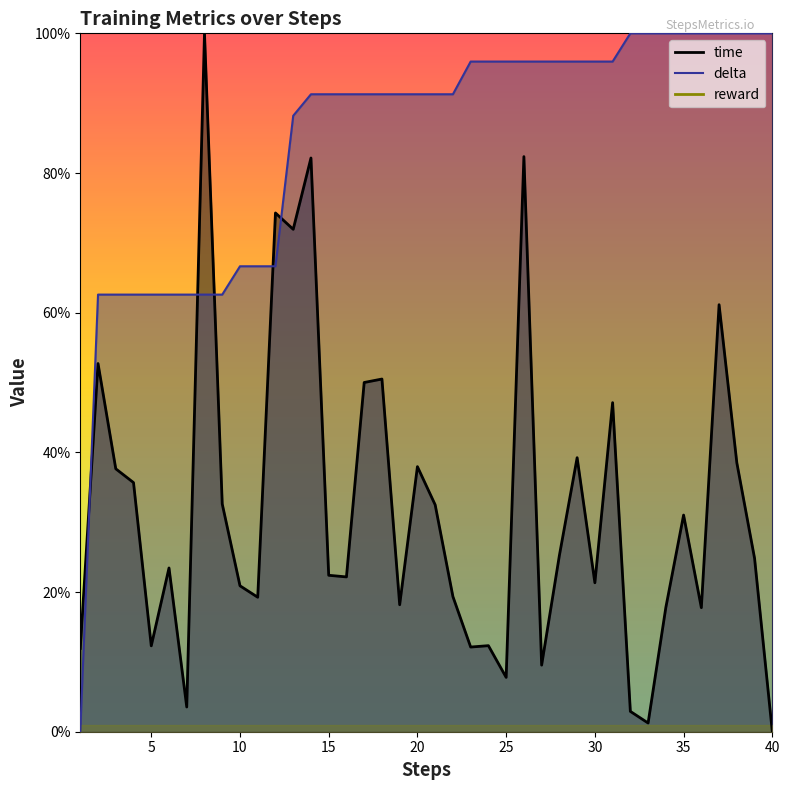

Is the value of delta at 30 greater than the value of time at 29?

Yes